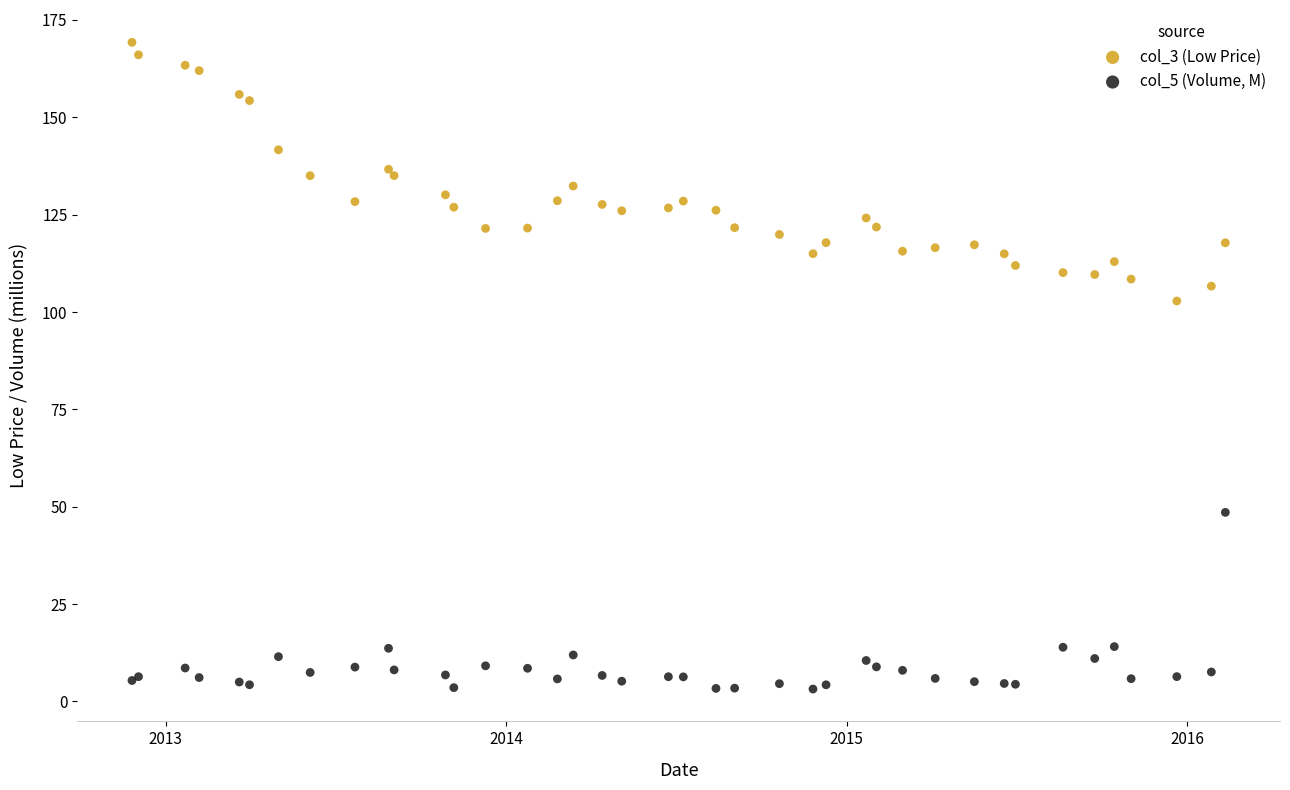

Which series has the largest Y range (max minus min)?

col_3 (Low Price)